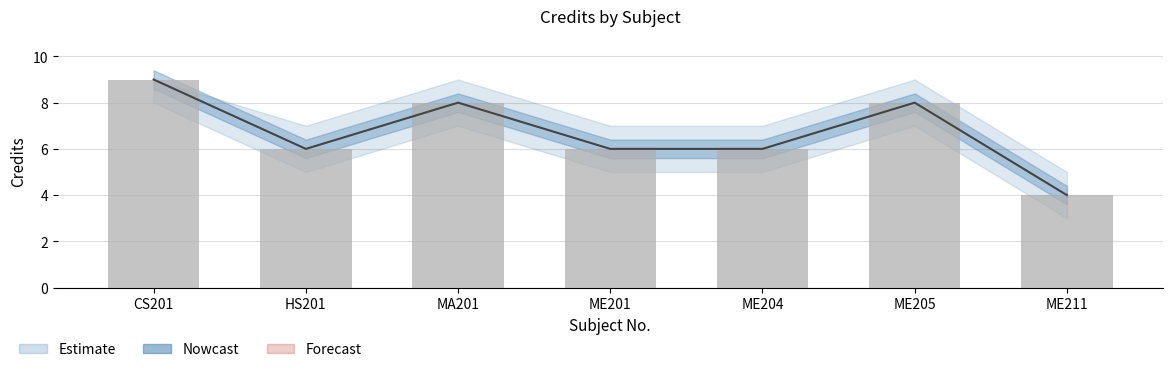

What is the value of the Credit bar at the 5th from the left?

6